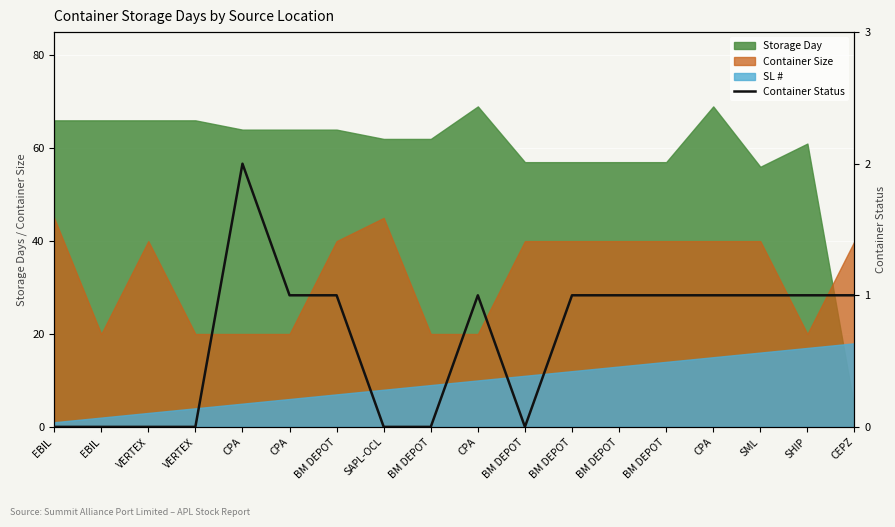

Where is the first local maximum?

CPA